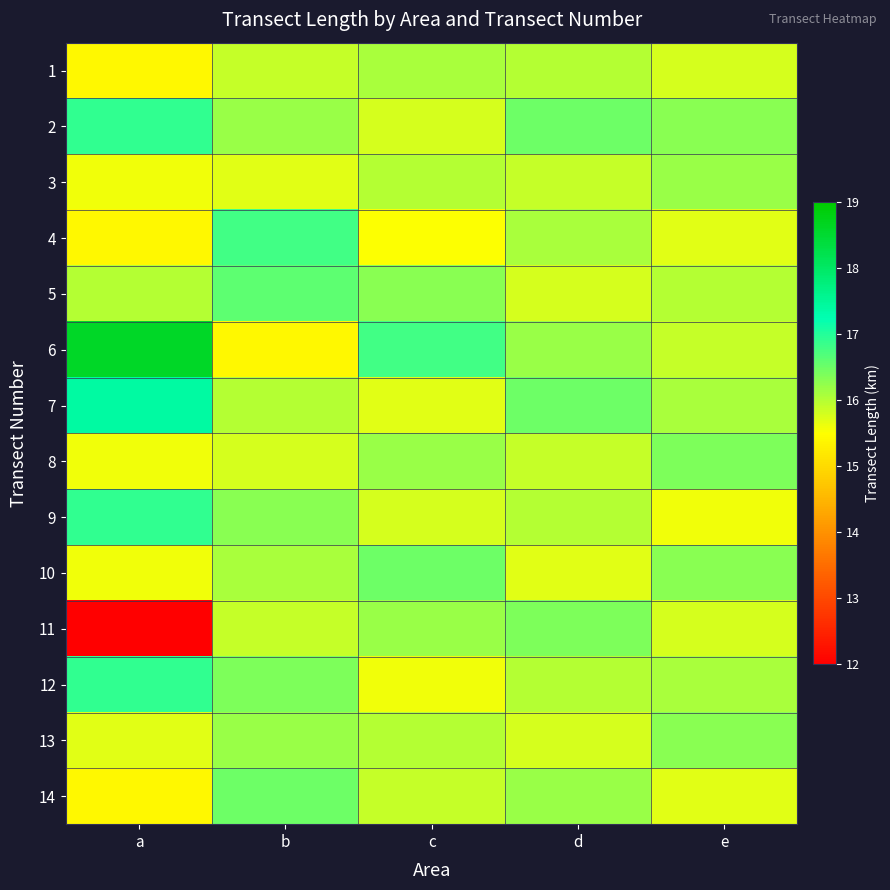

List the series in order of their peak value, lowest first.

1, 3, 13, 8, 11, 10, 14, 5, 4, 2, 9, 12, 7, 6